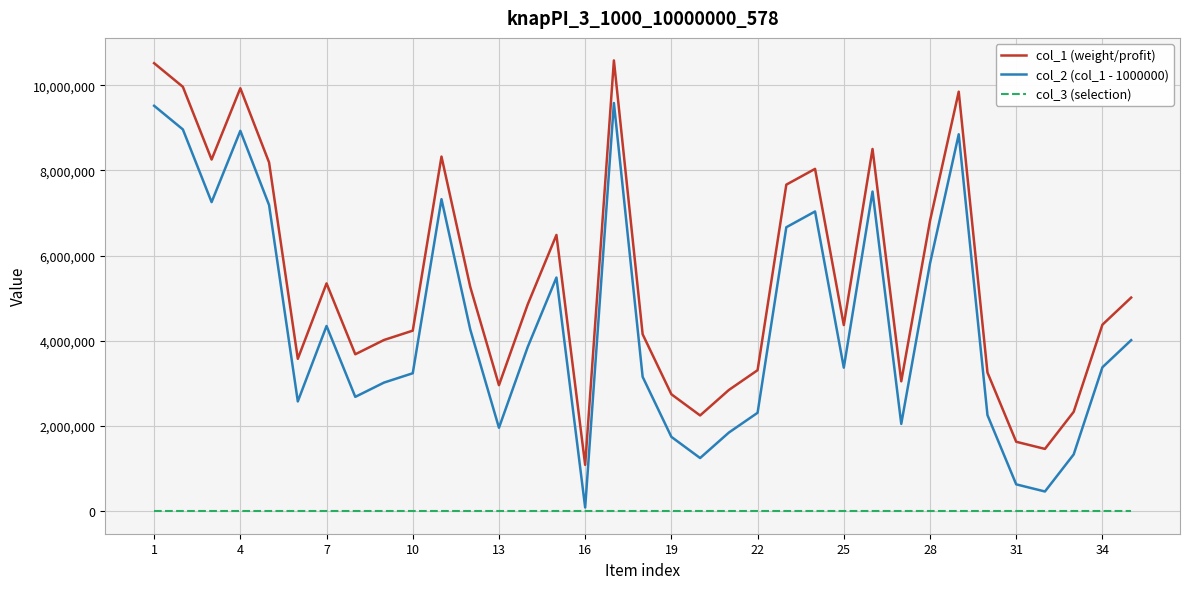

Which series has the largest total across all categories?

col_1 (weight/profit)